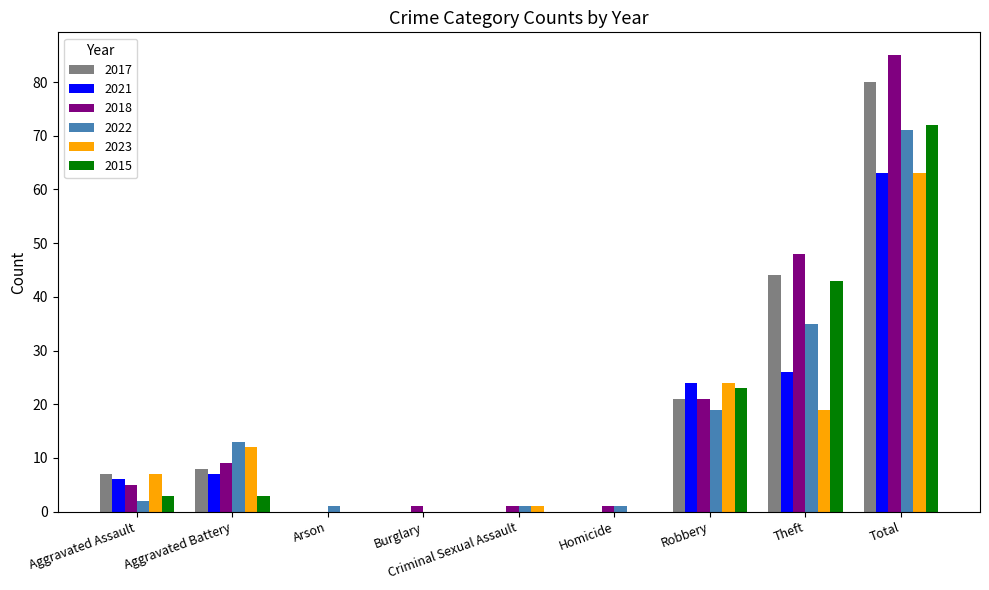

What are all the series names shown in the legend?

2017, 2021, 2018, 2022, 2023, 2015